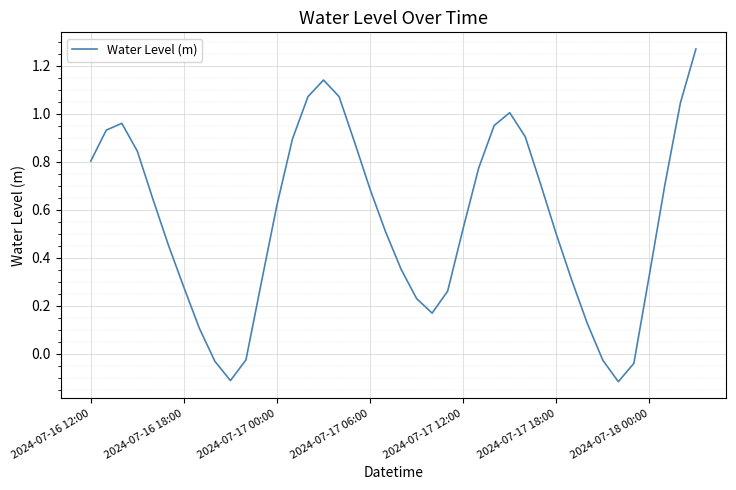

Where does the data first go above 0?

2024-07-16 12:00